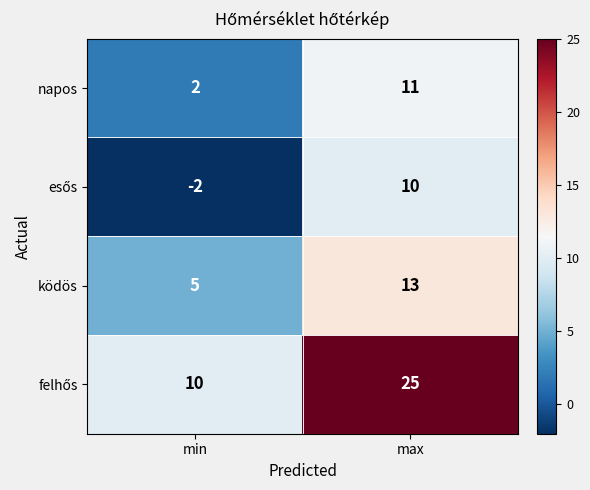

Rank the categories by ködös value from lowest to highest.

min, max